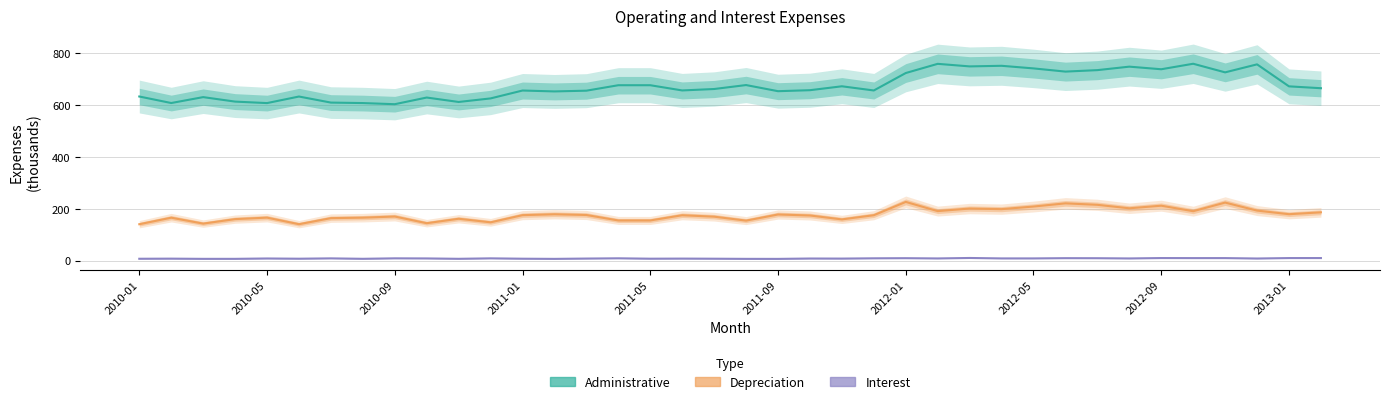

What is the minimum value shown in the chart?

6.8